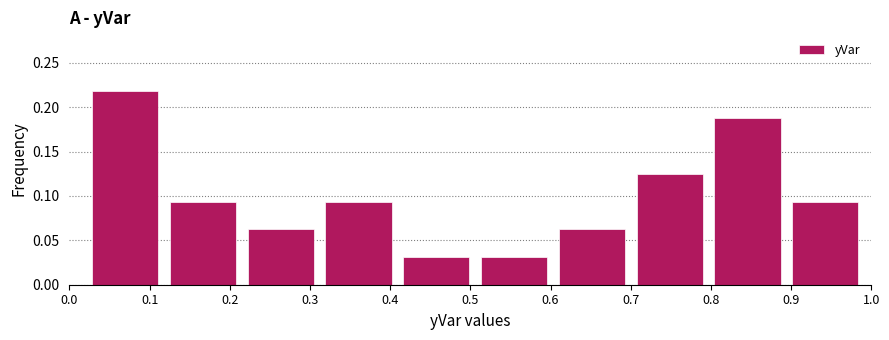

Reading left to right, transcribe this chart: for each bar, give the range it covers on the x-axis and its height. Neither the bar edges nor the heights are printed on the chart, so give them approximately, as read against the axes.

0.02 to 0.12: 0.220
0.12 to 0.22: 0.095
0.22 to 0.31: 0.065
0.31 to 0.41: 0.095
0.41 to 0.51: 0.030
0.51 to 0.60: 0.030
0.60 to 0.70: 0.065
0.70 to 0.80: 0.125
0.80 to 0.89: 0.190
0.89 to 0.99: 0.095